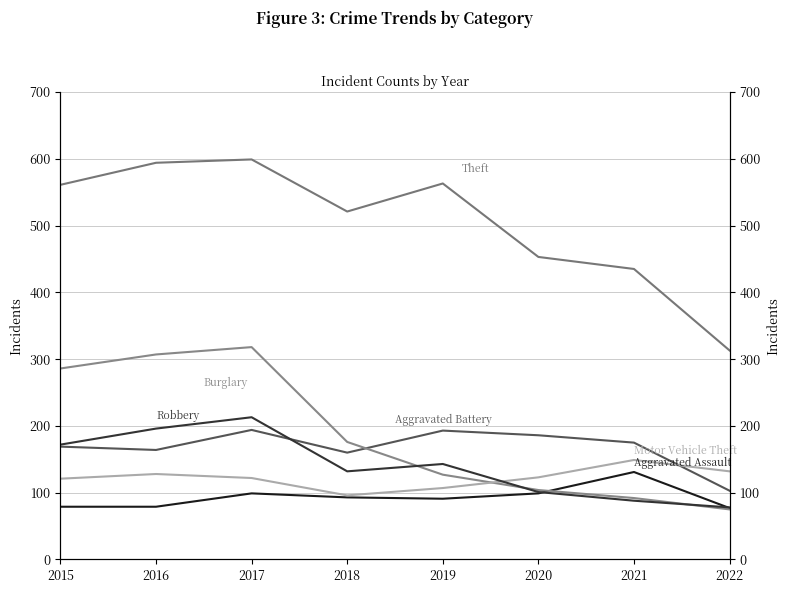

What is the value of the Aggravated Assault point at the 7th from the left?

131